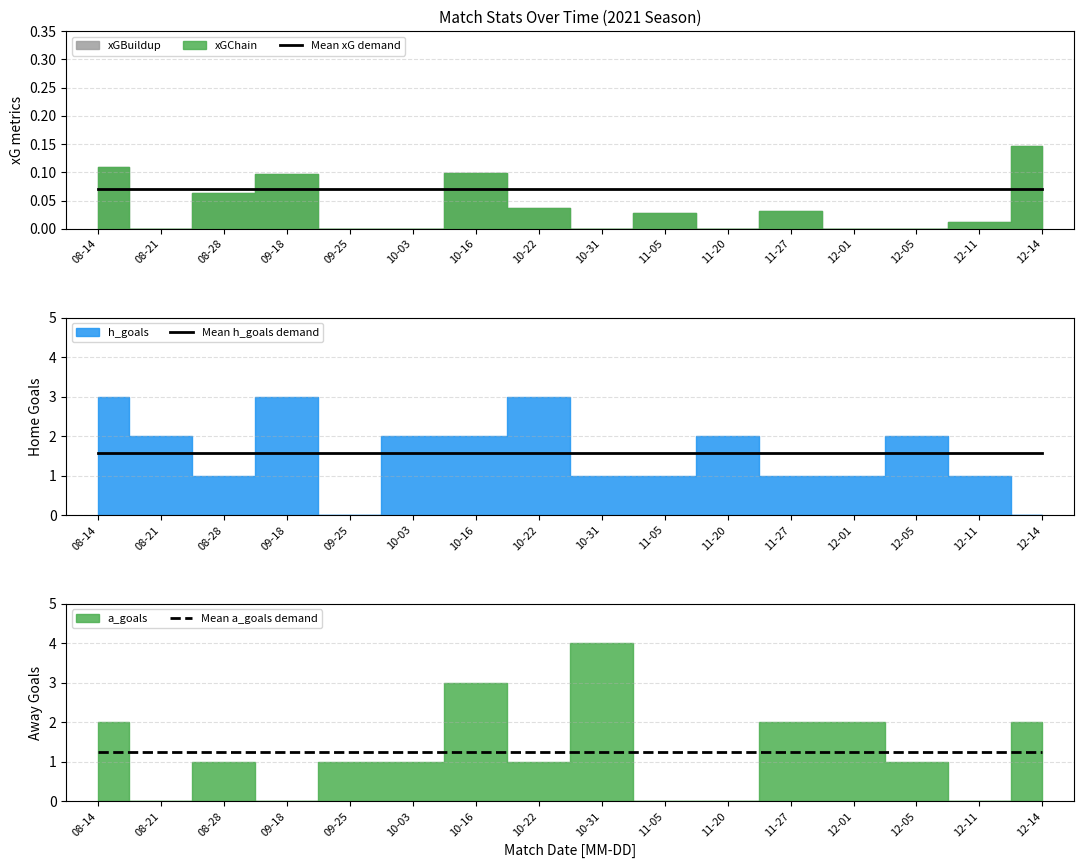

True or false: Mean a_goals demand has more than 0 interior local peaks.

False